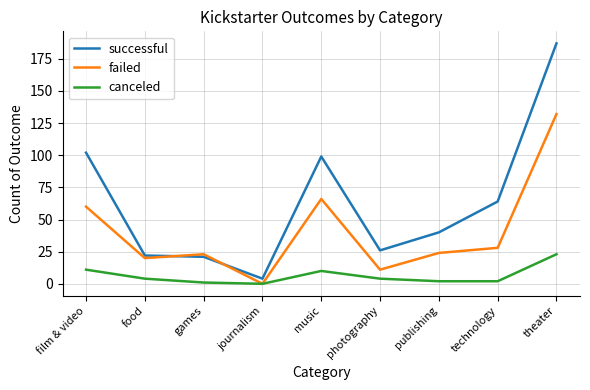

What position from the right is music?

5